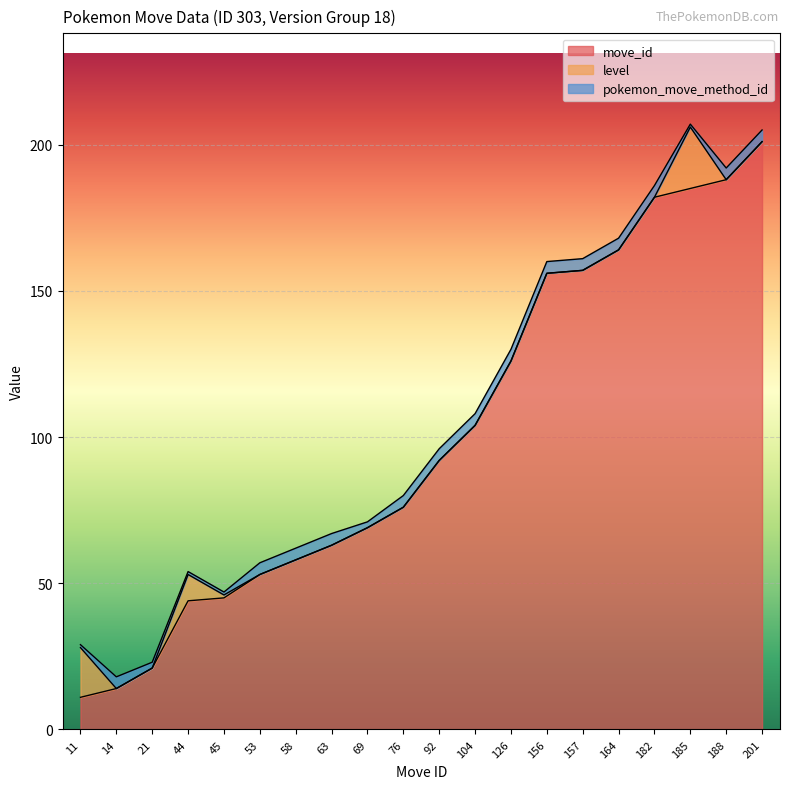

True or false: pokemon_move_method_id and move_id cross at least once.

False